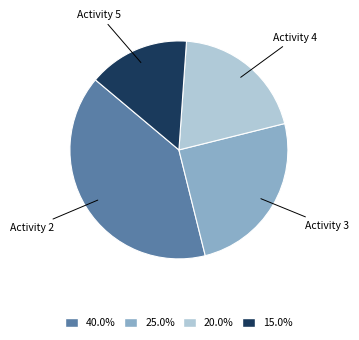

Is there a majority slice in this chart?

No